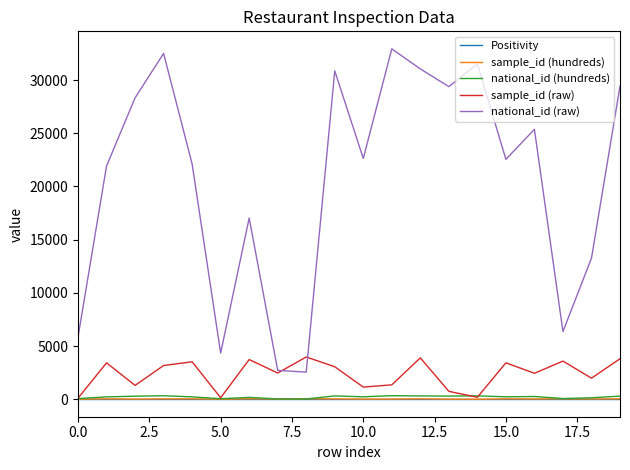

Which series has the widest spread of values?

national_id (raw)